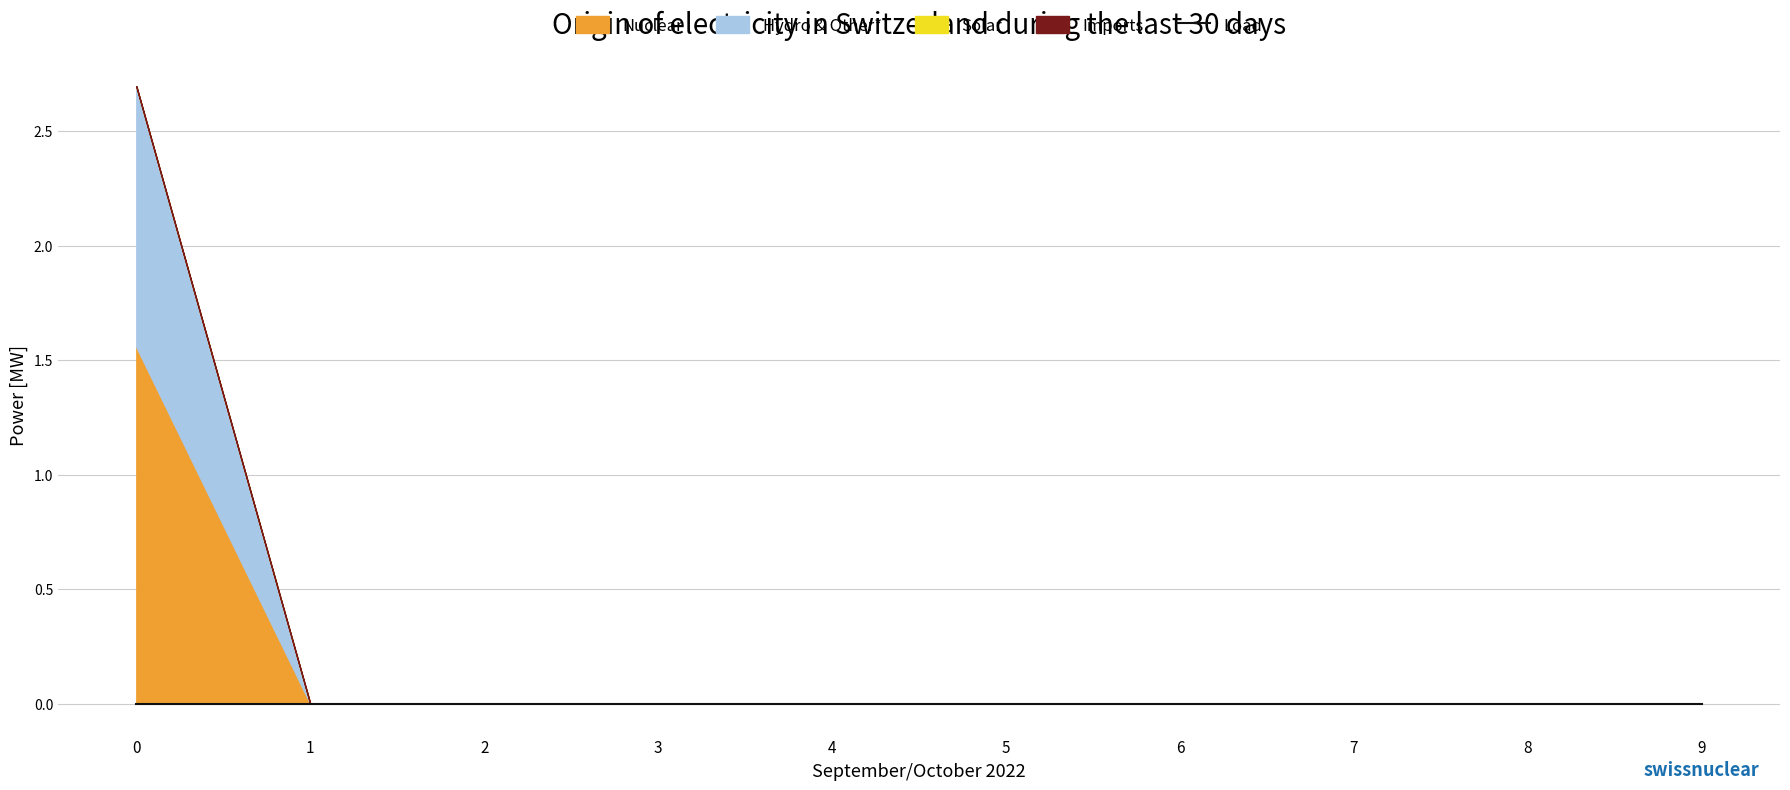

True or false: Solar and Imports intersect in this chart.

False